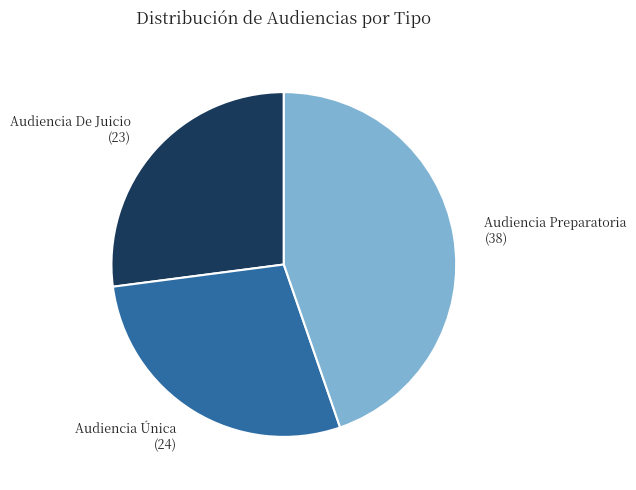

Which category has the smallest portion of the pie?

Audiencia De Juicio